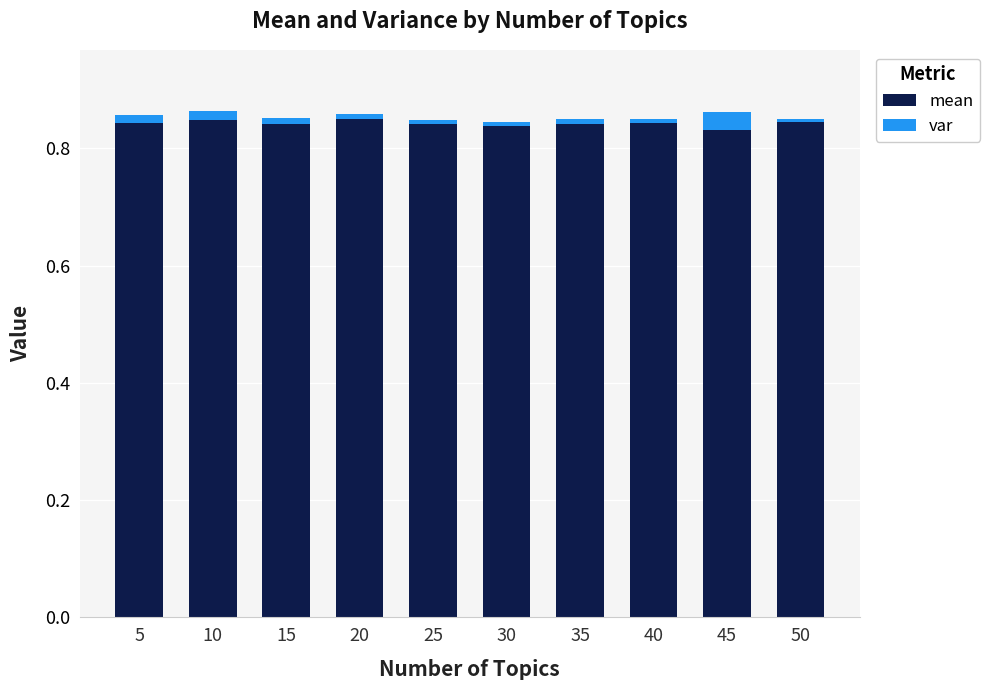

List the series in order of their overall mean, lowest first.

var, mean